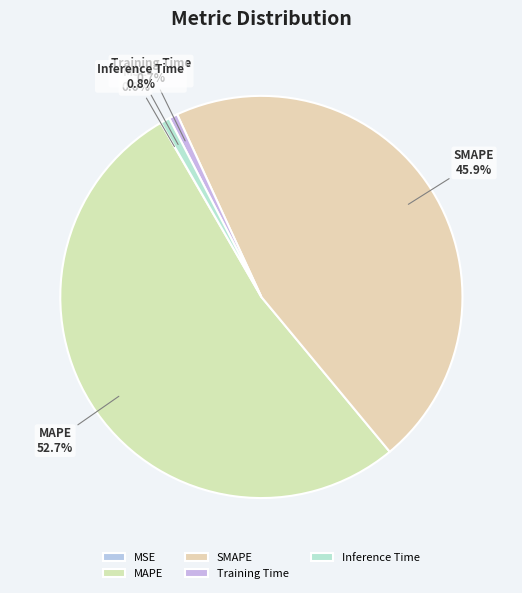

Is it true that Inference Time is 12% of the pie?

False